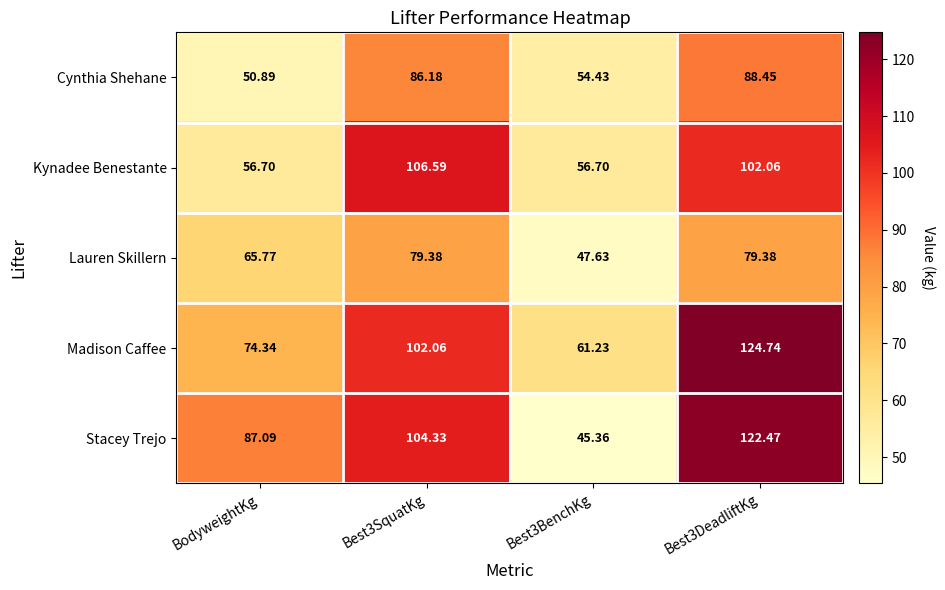

Is the value of Lauren Skillern at Best3SquatKg greater than the value of Madison Caffee at Best3DeadliftKg?

No